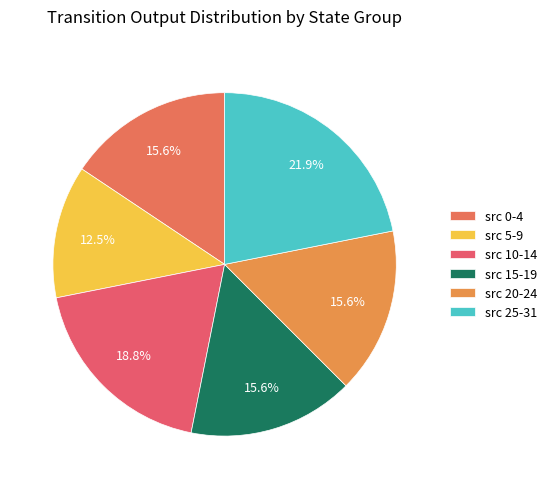

To the nearest percent, what is the difference between the largest and smallest slice percentages?

9%